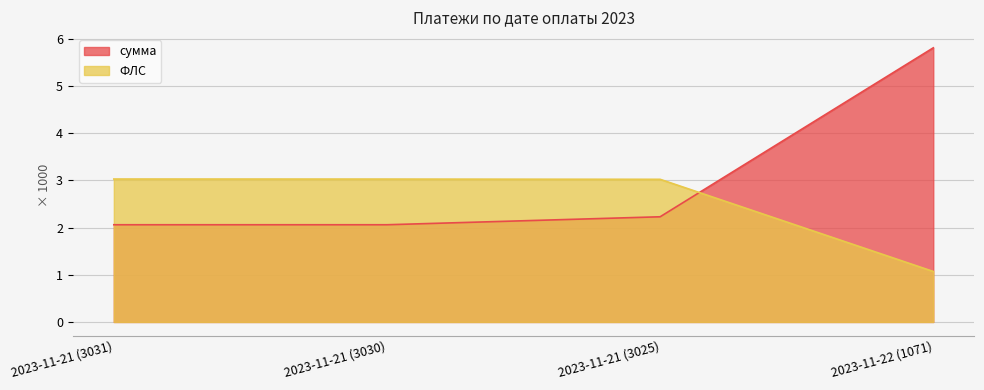

What is the total value across all series at 2023-11-21 (3025)?

5.3